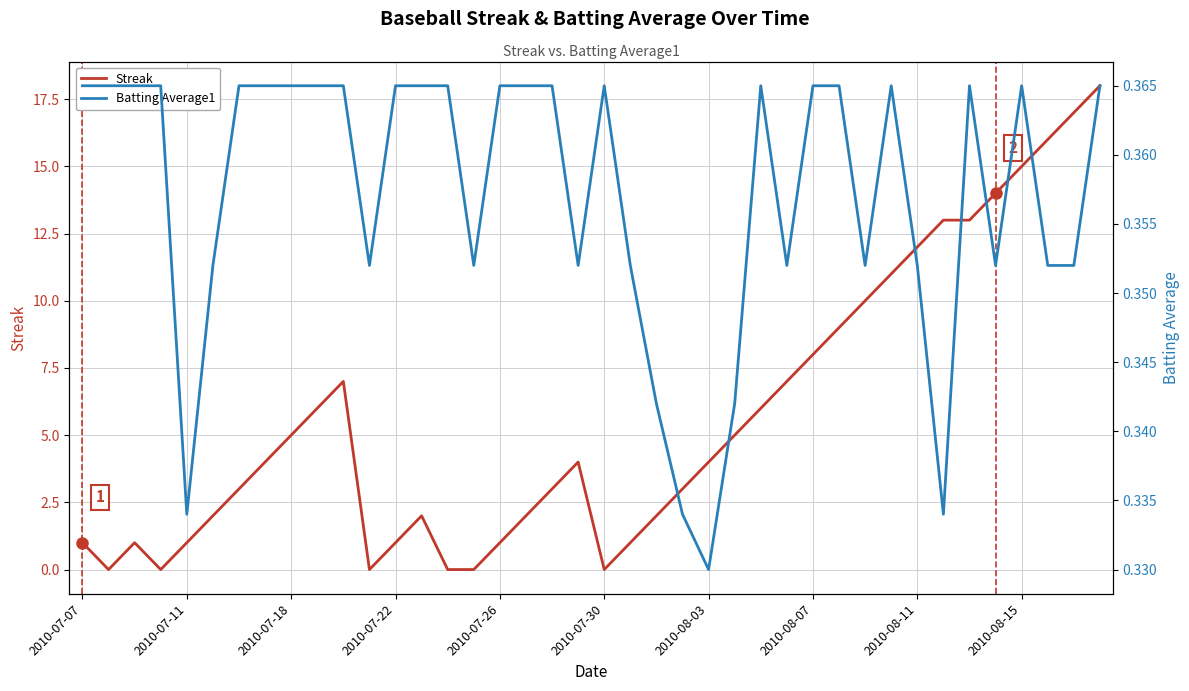

True or false: Streak has a value of 4 at 2010-08-11.

False